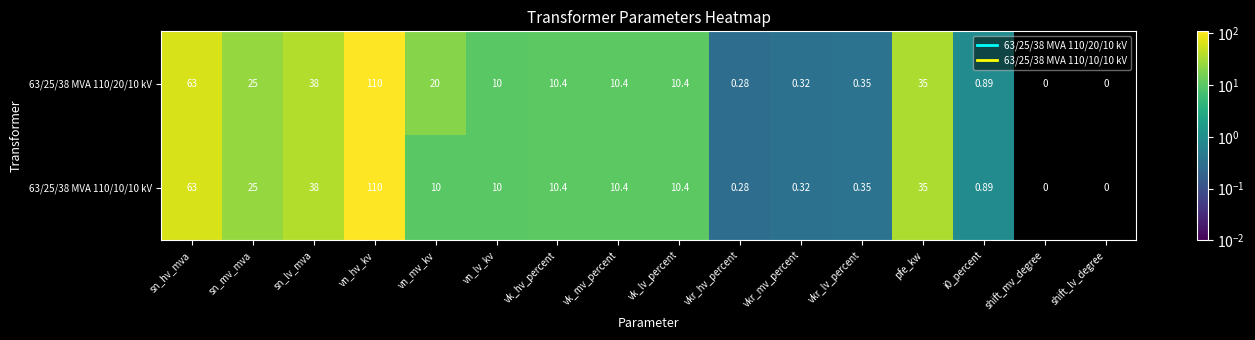

Where does the 63/25/38 MVA 110/20/10 kV series first go above 10?

sn_hv_mva